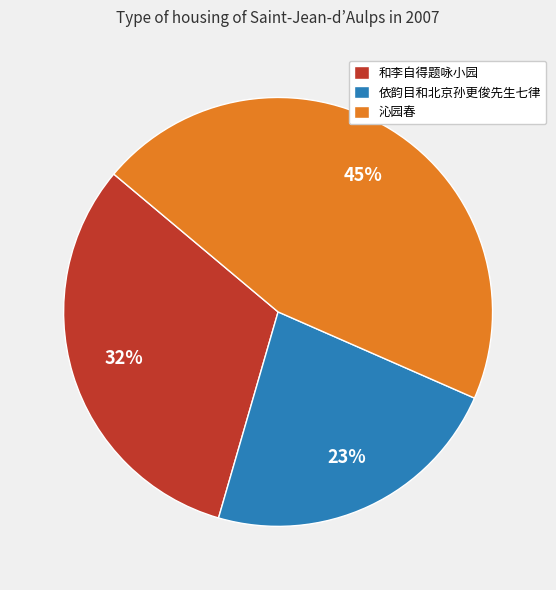

What is the smallest slice in the pie chart?

依韵目和北京孙更俊先生七律